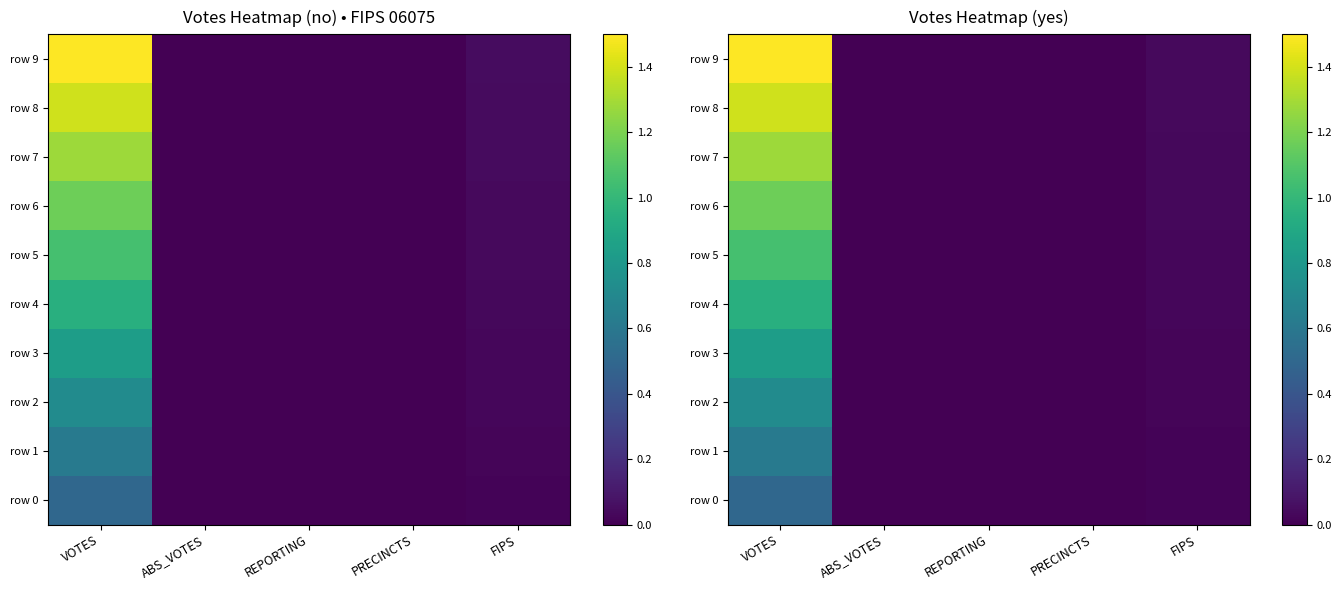

List the series in order of their peak value, highest first.

row 9, row 8, row 7, row 6, row 5, row 4, row 3, row 2, row 1, row 0